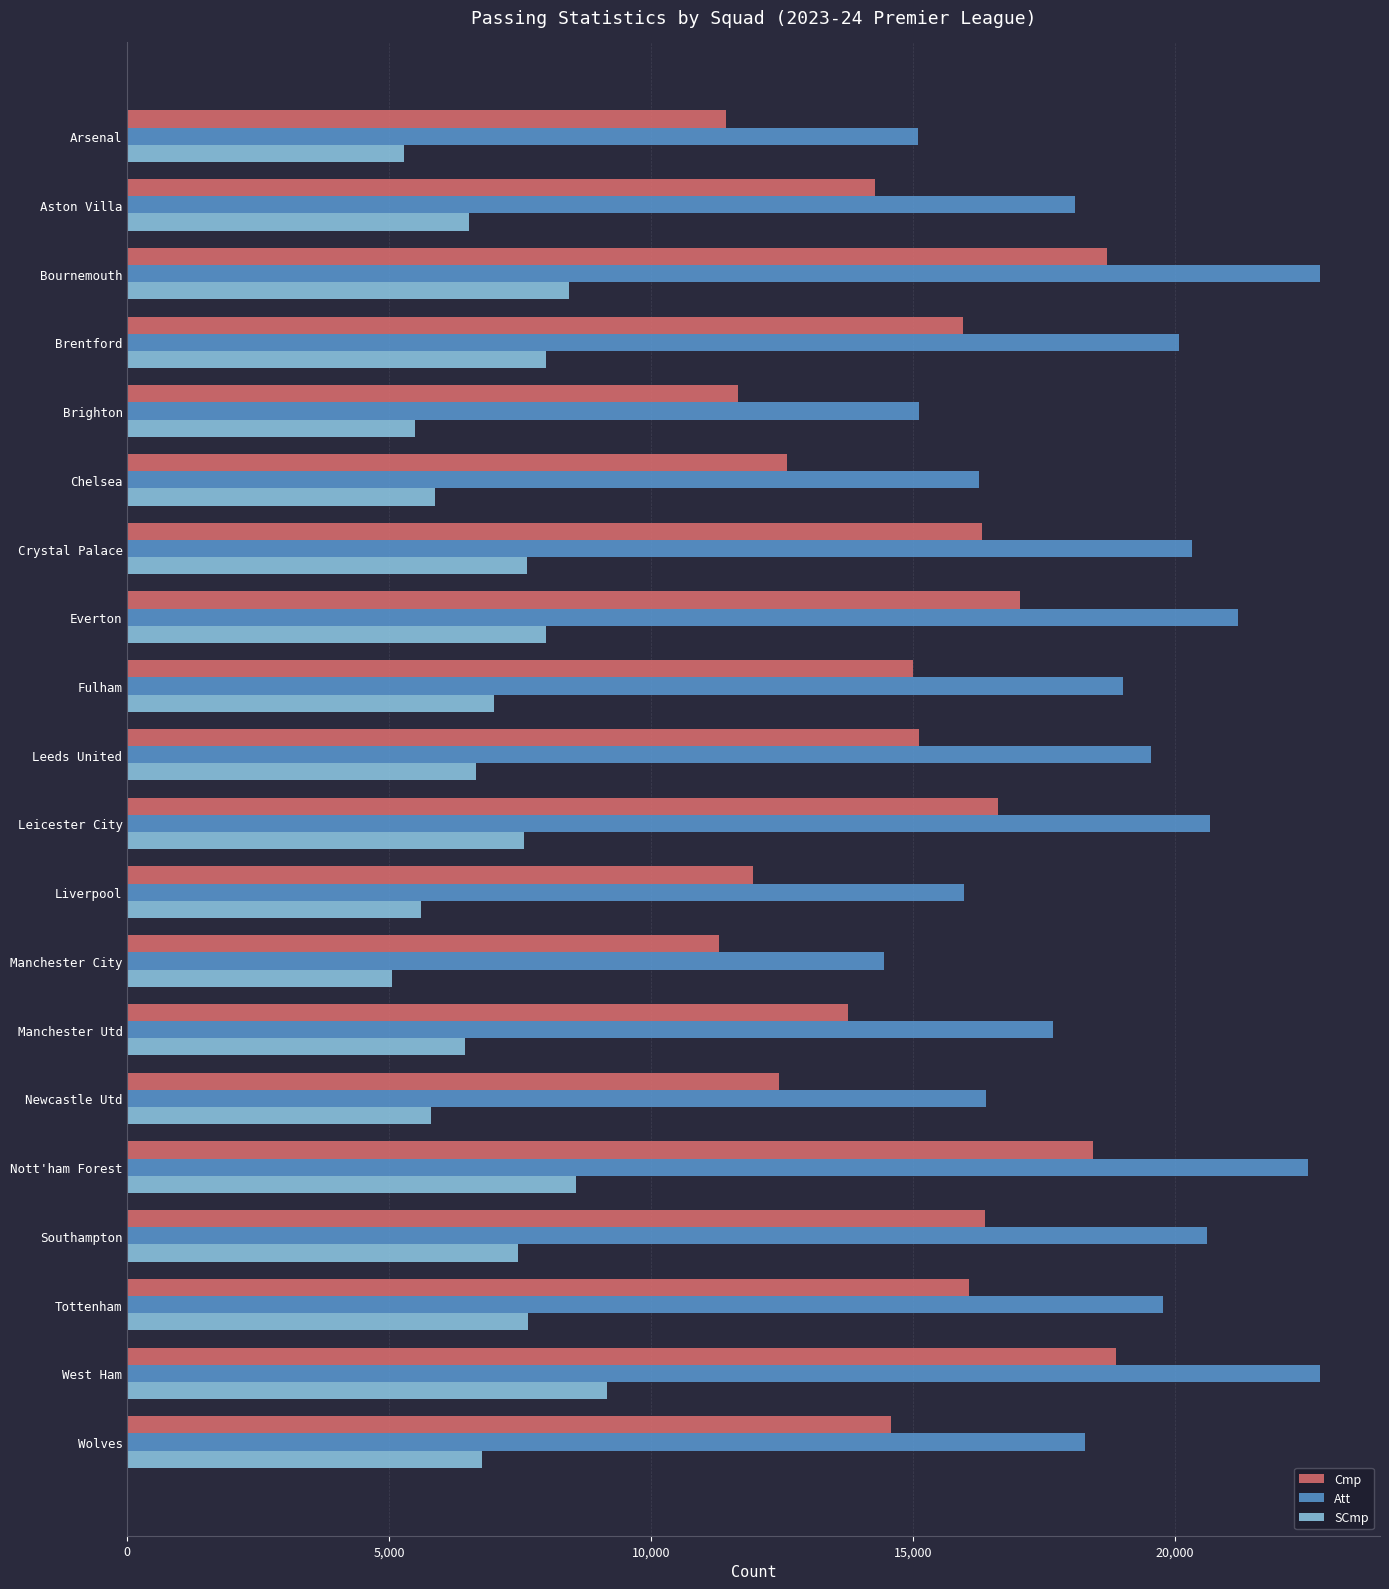

What is the total value across all series at Southampton?

44443